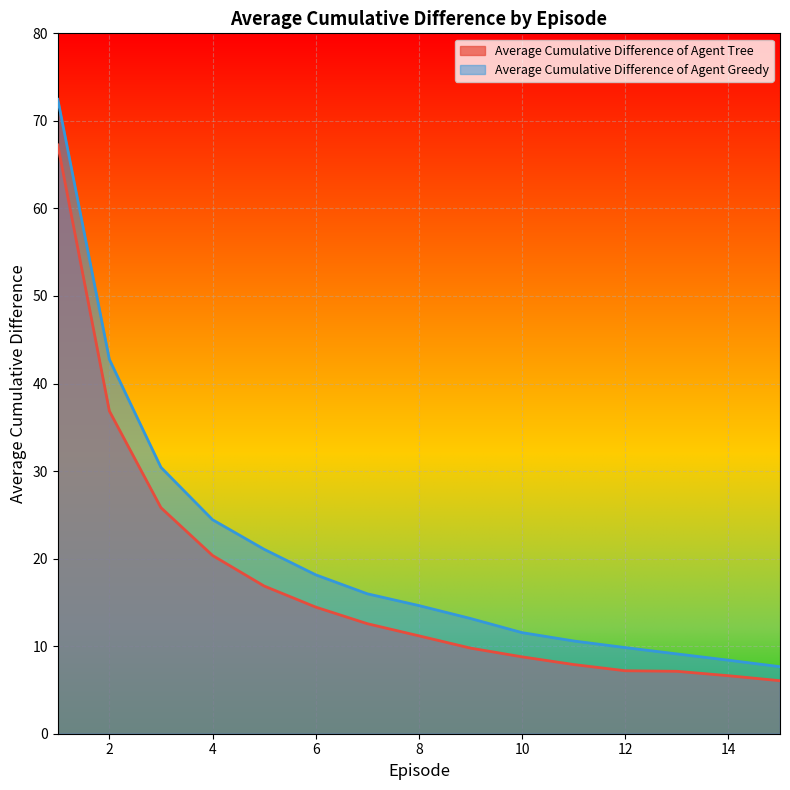

Reading right to left, extract all data points from this chart.

Average Cumulative Difference of Agent Tree: 15=6.1	14=6.6	13=7.1	12=7.2	11=7.9	10=8.8	9=9.8	8=11.2	7=12.6	6=14.5	5=16.9	4=20.4	3=25.8	2=36.9	1=67.3
Average Cumulative Difference of Agent Greedy: 15=7.7	14=8.4	13=9.1	12=9.8	11=10.6	10=11.5	9=13.2	8=14.6	7=16.0	6=18.2	5=21.1	4=24.4	3=30.4	2=42.8	1=72.5